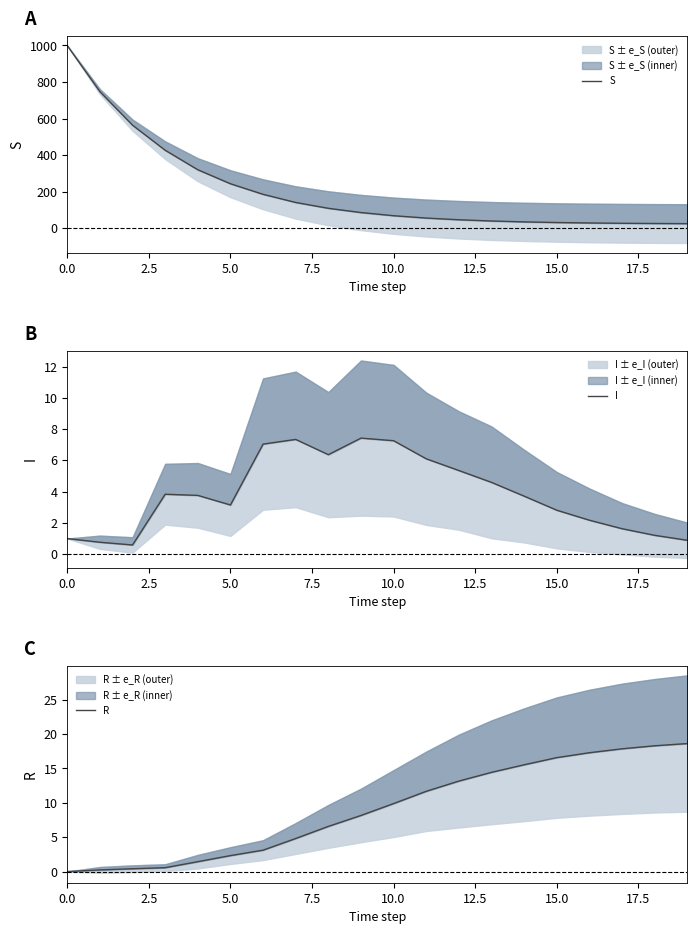

Between 11 and 12, which series saw the biggest shift?

S